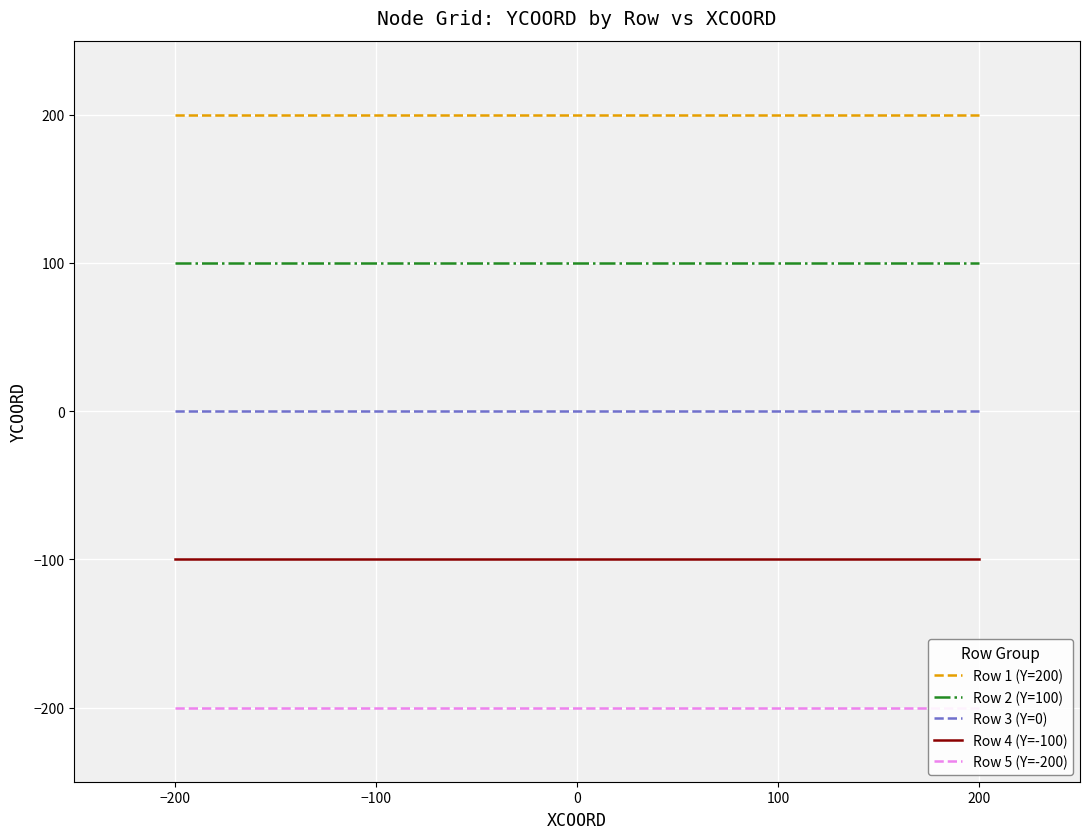

What is the lowest value of the Row 5 (Y=-200) series?

-200